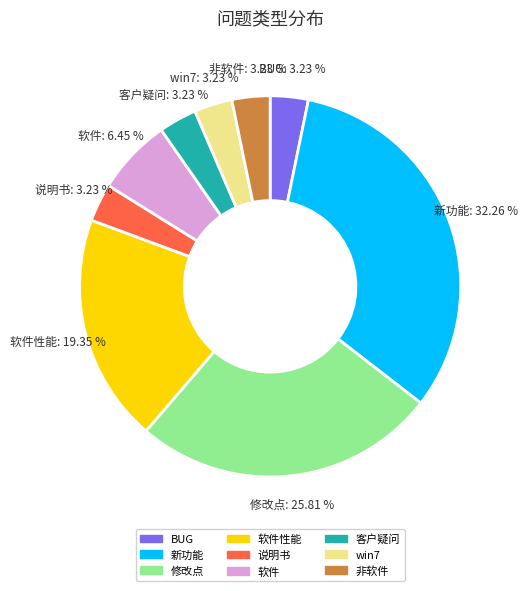

Does 新功能 account for over 50% of the chart?

No